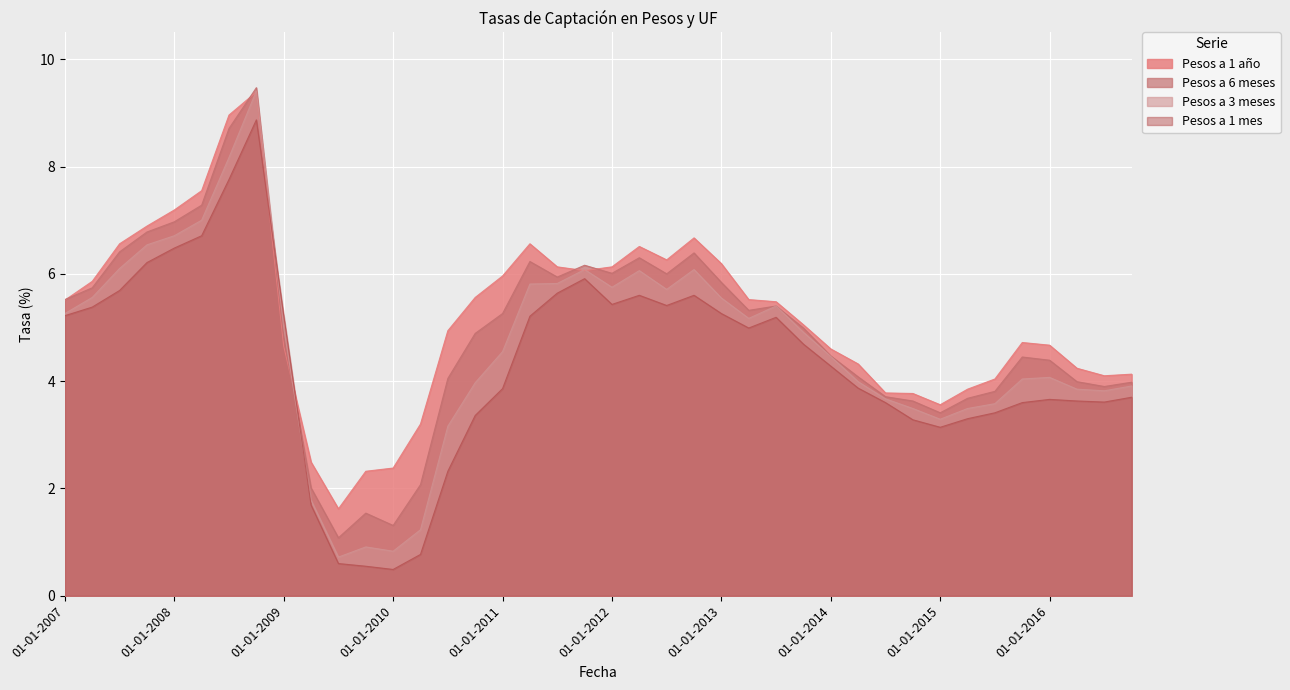

List the labels in order of Pesos a 1 año value, smallest first.

01-07-2009, 01-10-2009, 01-01-2010, 01-04-2009, 01-04-2010, 01-01-2015, 01-10-2014, 01-07-2014, 01-04-2015, 01-07-2015, 01-07-2016, 01-10-2016, 01-04-2016, 01-04-2014, 01-01-2014, 01-01-2009, 01-01-2016, 01-10-2015, 01-07-2010, 01-10-2013, 01-07-2013, 01-01-2007, 01-04-2013, 01-10-2010, 01-04-2007, 01-01-2011, 01-10-2011, 01-07-2011, 01-01-2012, 01-01-2013, 01-07-2012, 01-04-2012, 01-07-2007, 01-04-2011, 01-10-2012, 01-10-2007, 01-01-2008, 01-04-2008, 01-07-2008, 01-10-2008